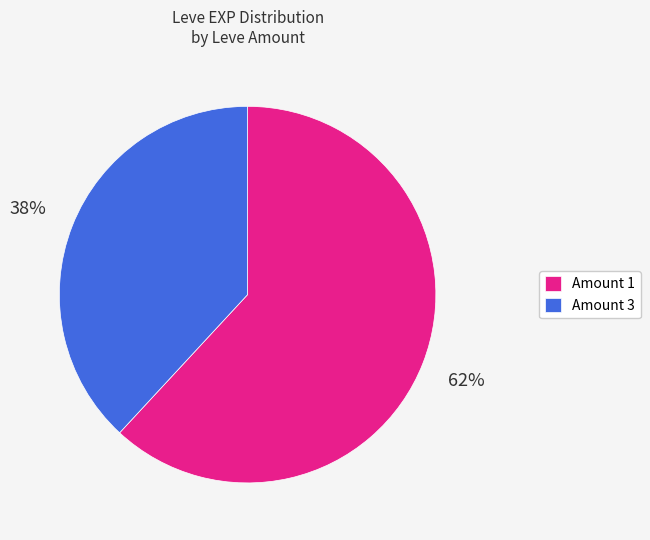

How many slices are in this pie chart?

2